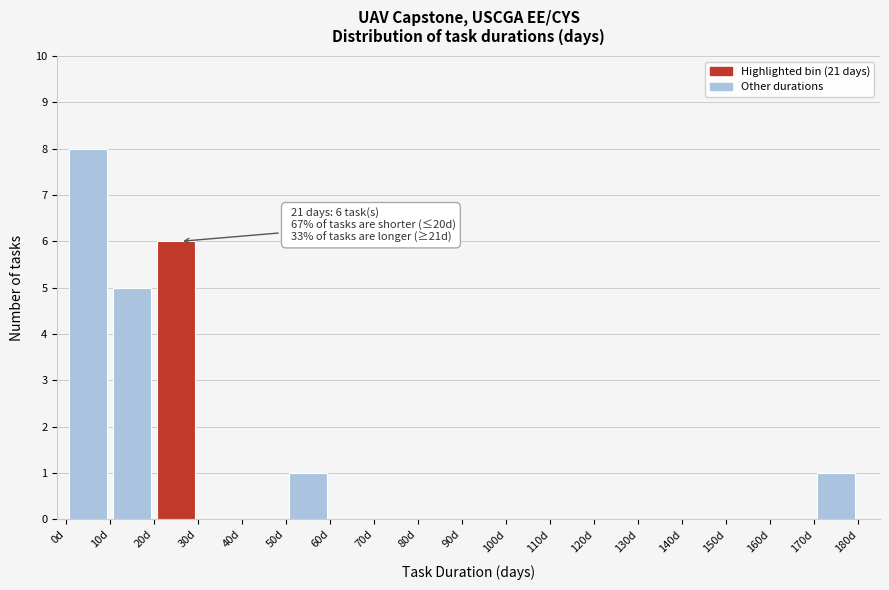

Which range on the x-axis has the tallest bar?

0 to 10